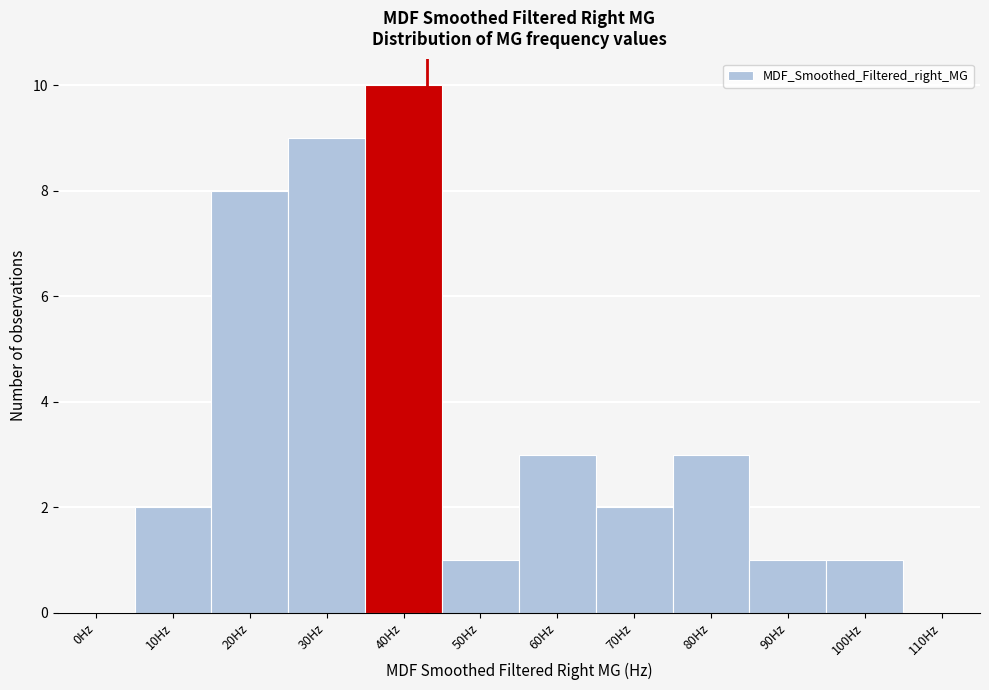

Reading right to left, what are all the values shown in this chart?

110Hz=0	100Hz=1	90Hz=1	80Hz=3	70Hz=2	60Hz=3	50Hz=1	40Hz=10	30Hz=9	20Hz=8	10Hz=2	0Hz=0